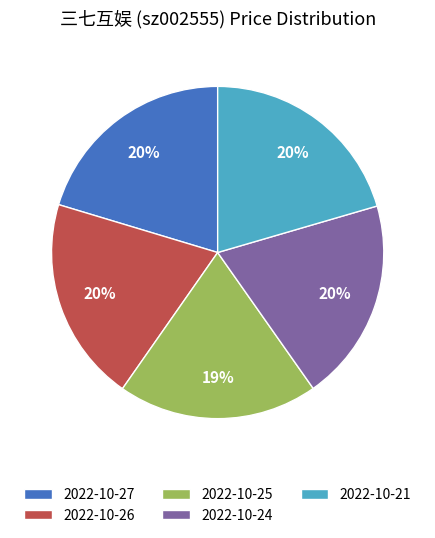

Is there a majority slice in this chart?

No